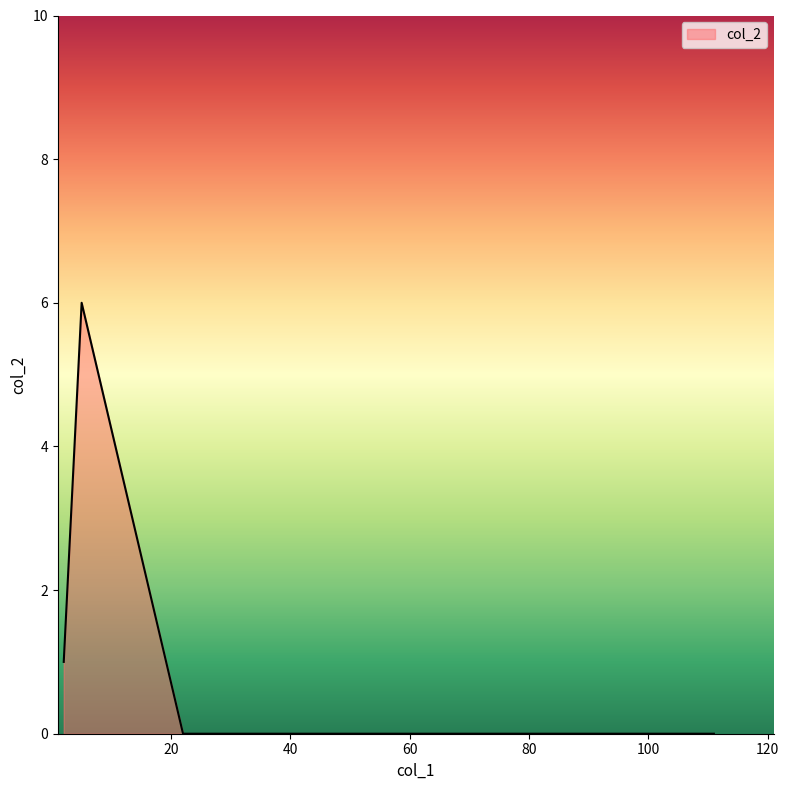

What is the average value?

2